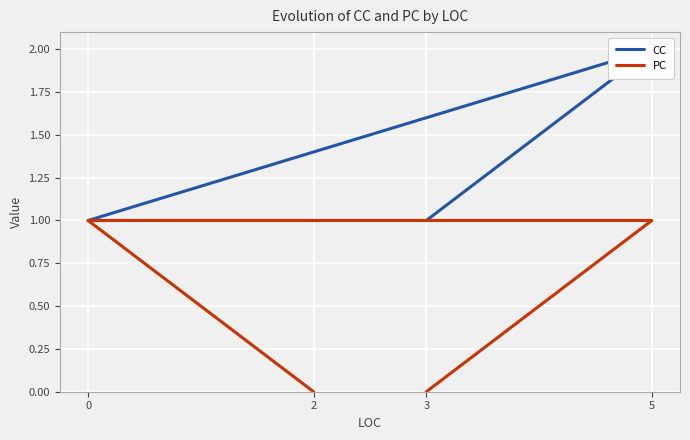

What are all the series names shown in the legend?

CC, PC